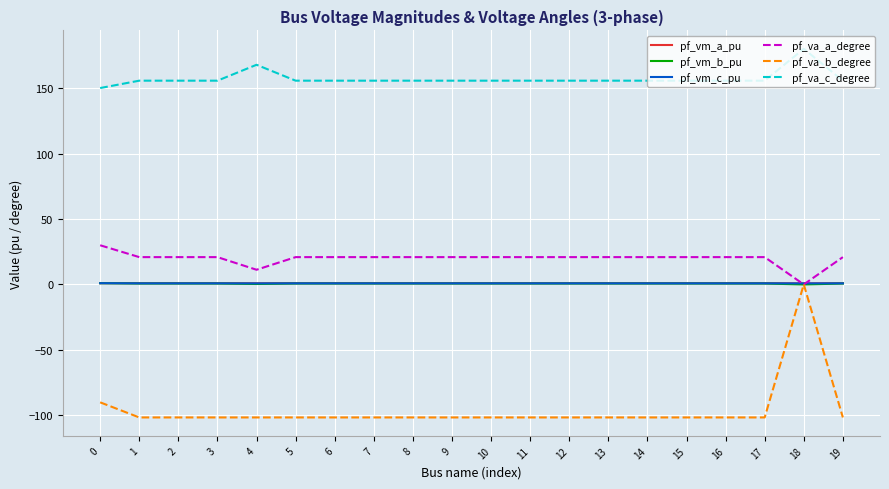

Does the chart display data point markers on the line(s)?

No